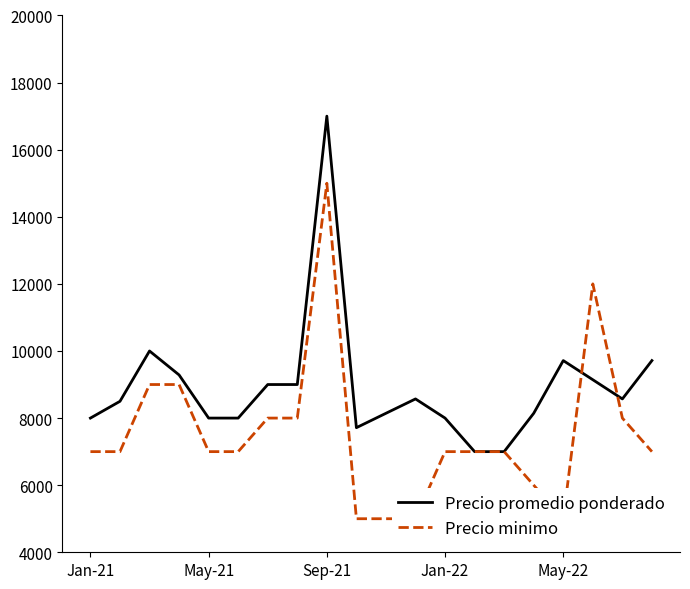

Which series has the largest total across all categories?

Precio promedio ponderado